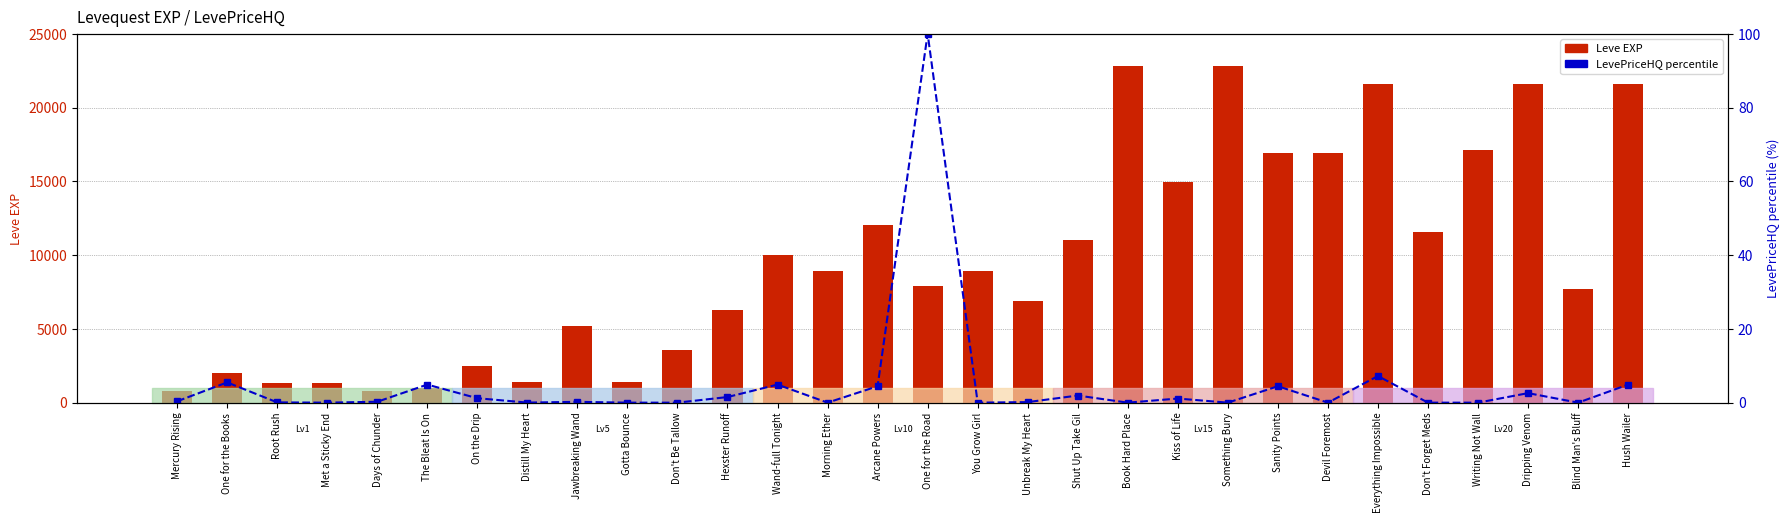

What is the difference between the Leve EXP values at Book Hard Place and On the Drip?

20300.0